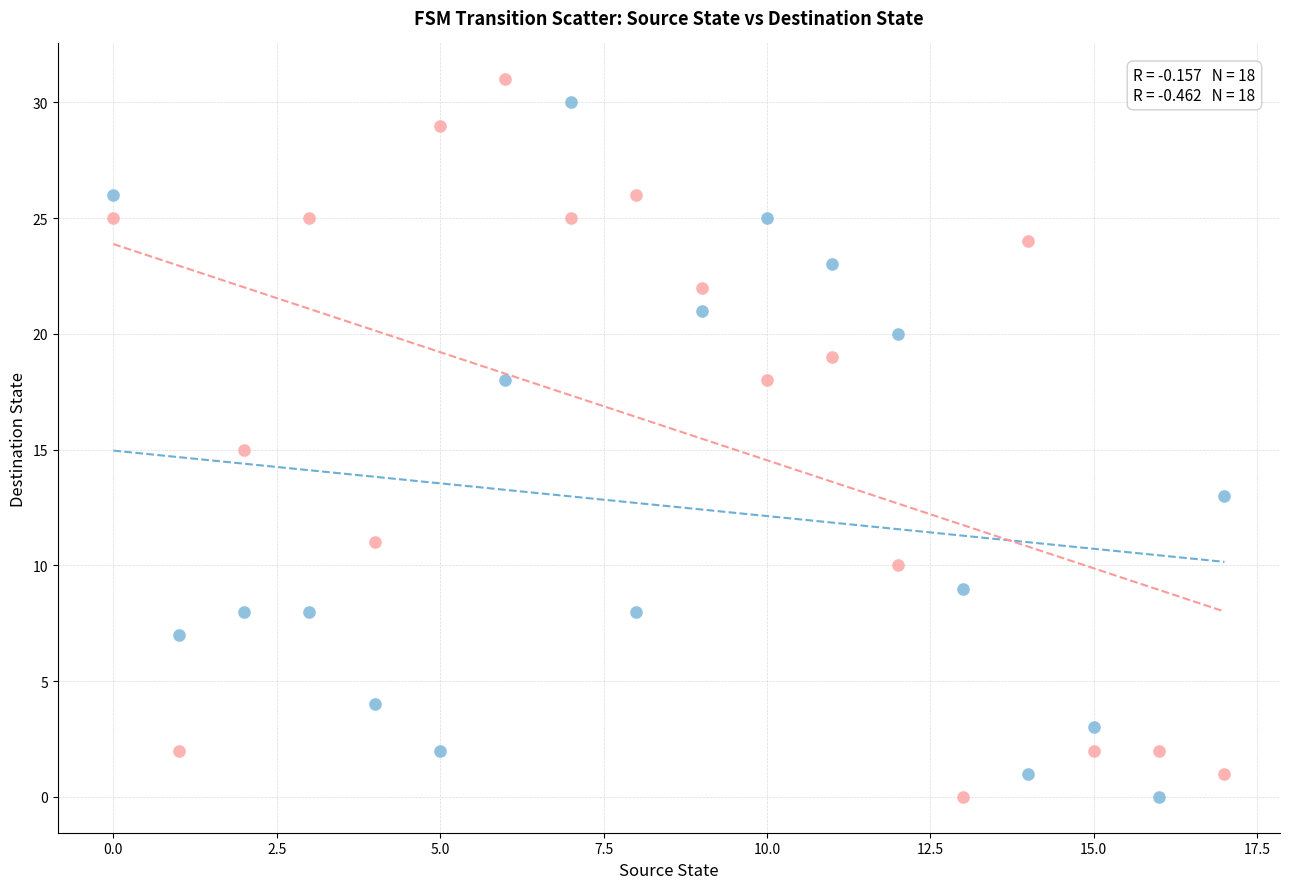

Across all data points, what is the range of Y values (max minus min)?

31